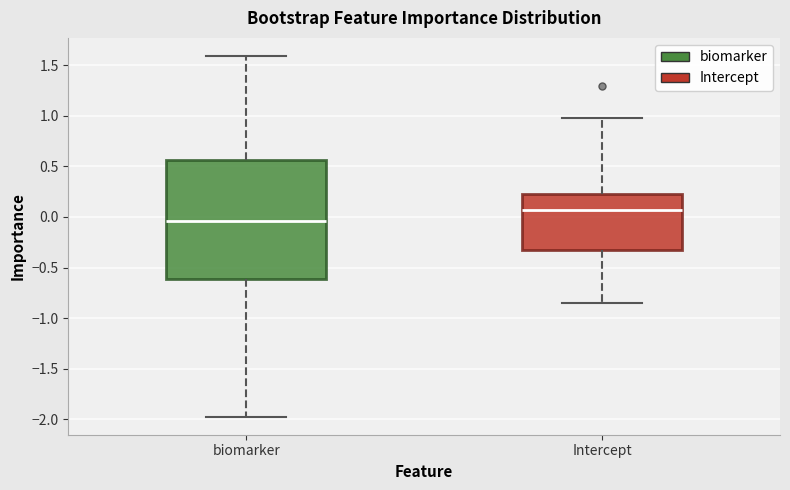

Which box is the tallest, from its lower edge to its upper edge?

biomarker